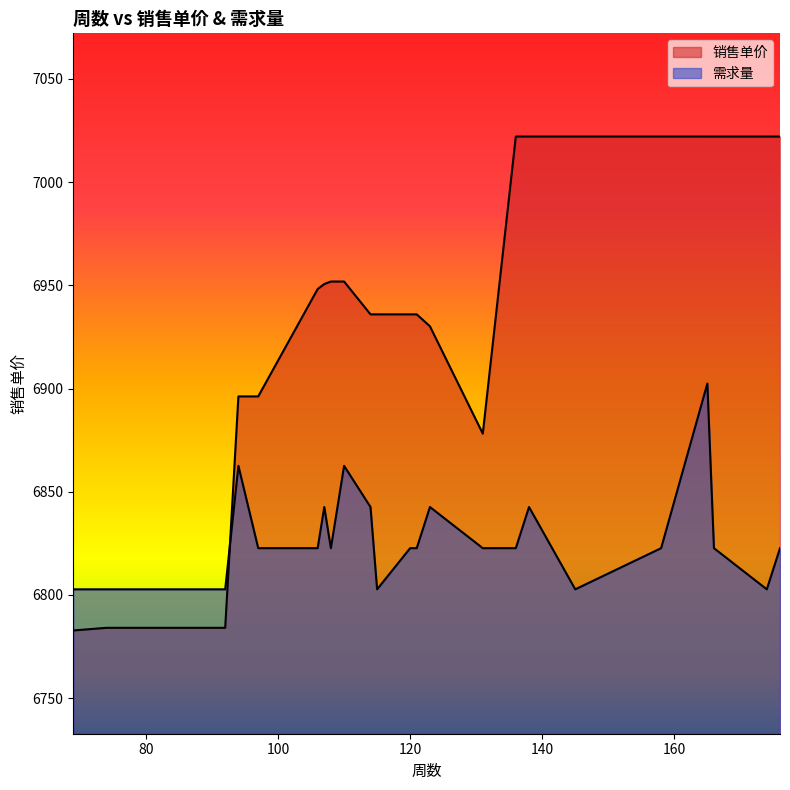

The value of 销售单价 at 165 is 7022.0. True or false?

True